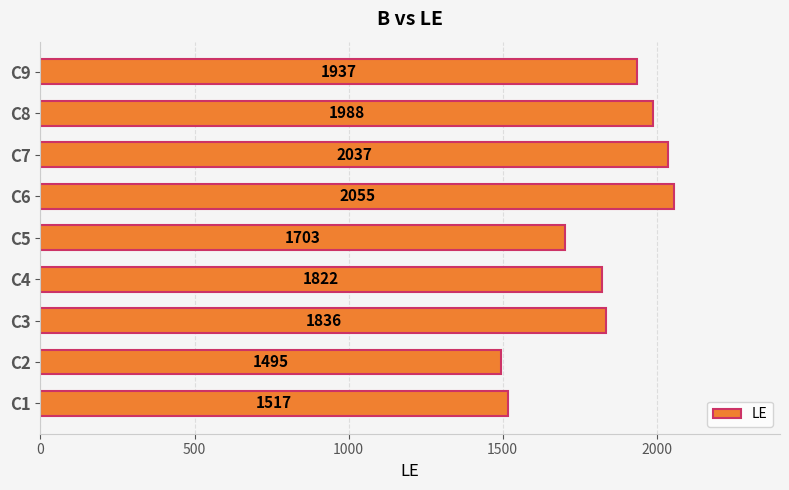

What is the greatest value displayed?

2055